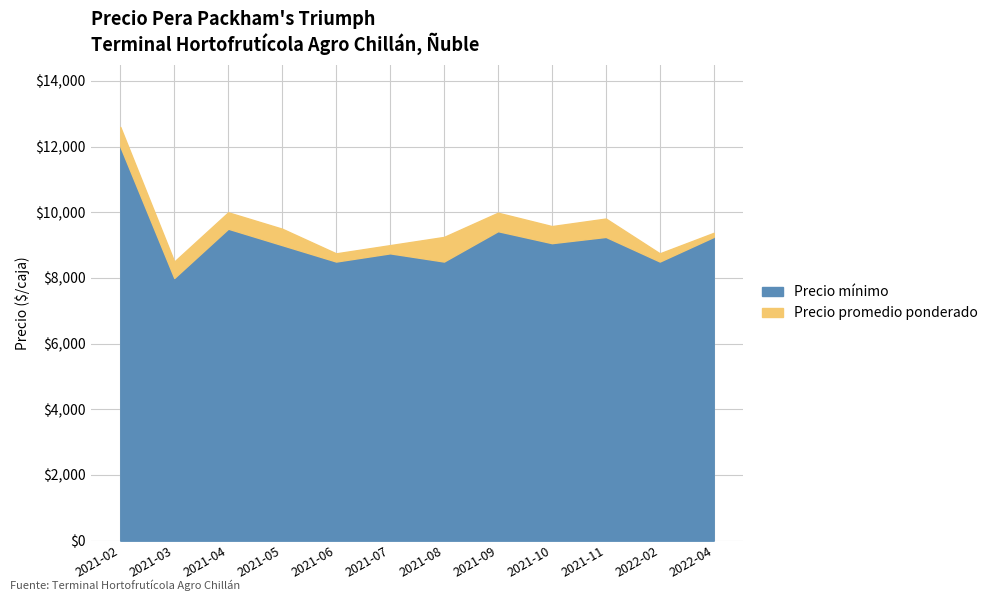

What is the sum of the Precio promedio ponderado values at 2022-04 and 2021-11?

19063